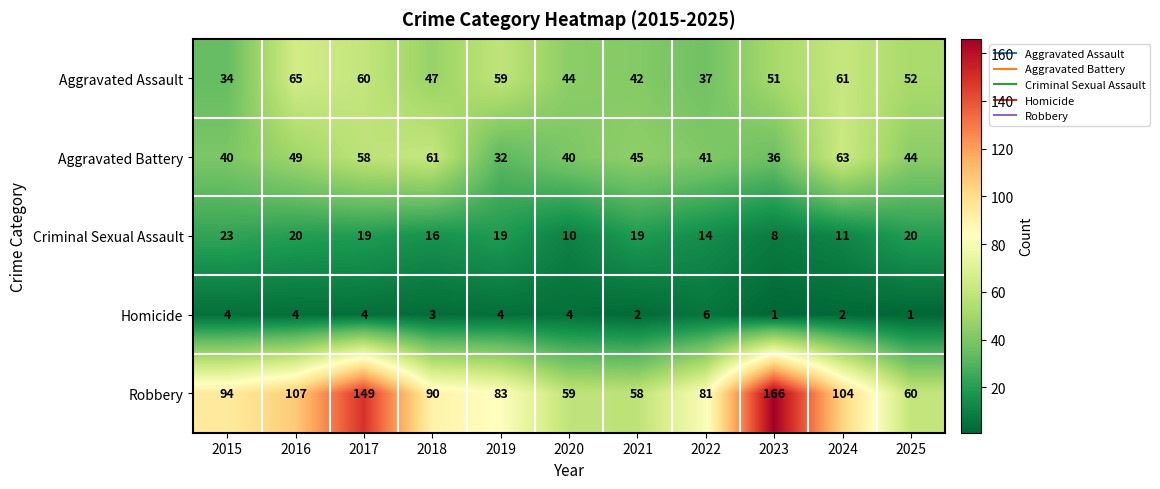

What is the average value of the Aggravated Battery series?

46